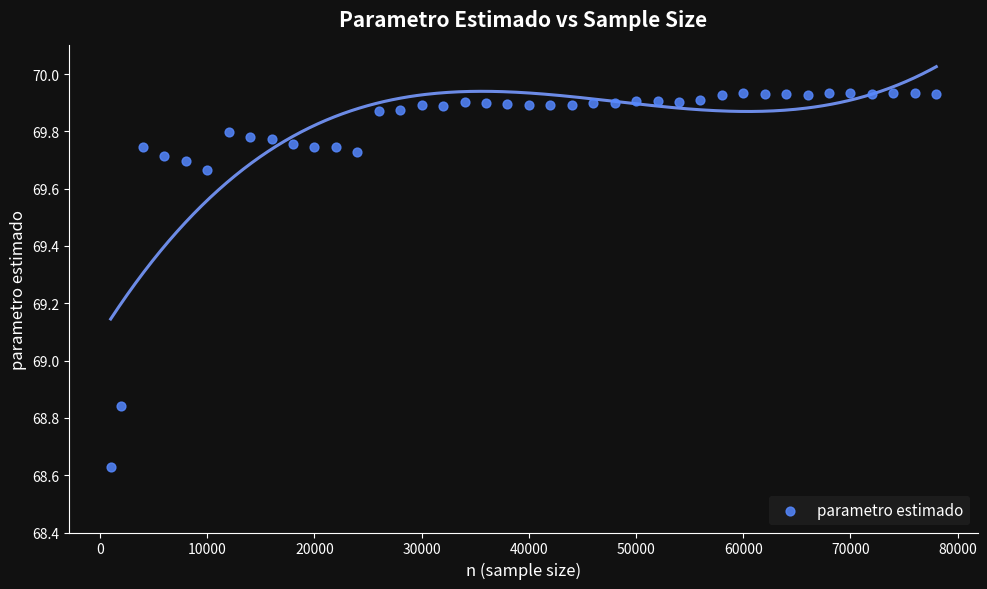

What is the range of X values (max minus min)?

77000.0